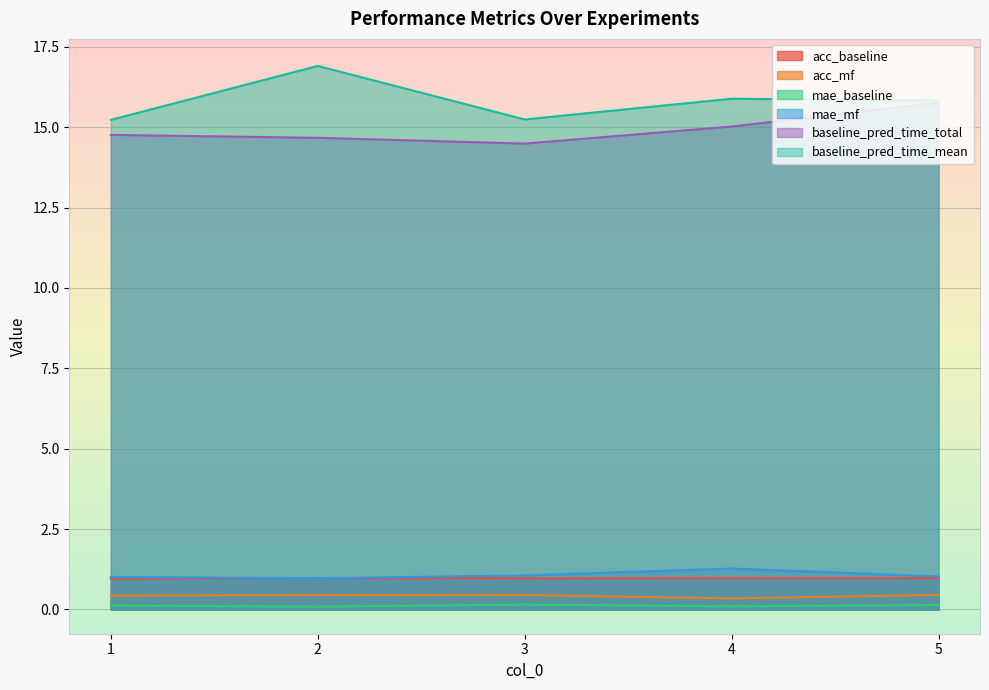

True or false: acc_mf has a value of 0.4 at 3.

True